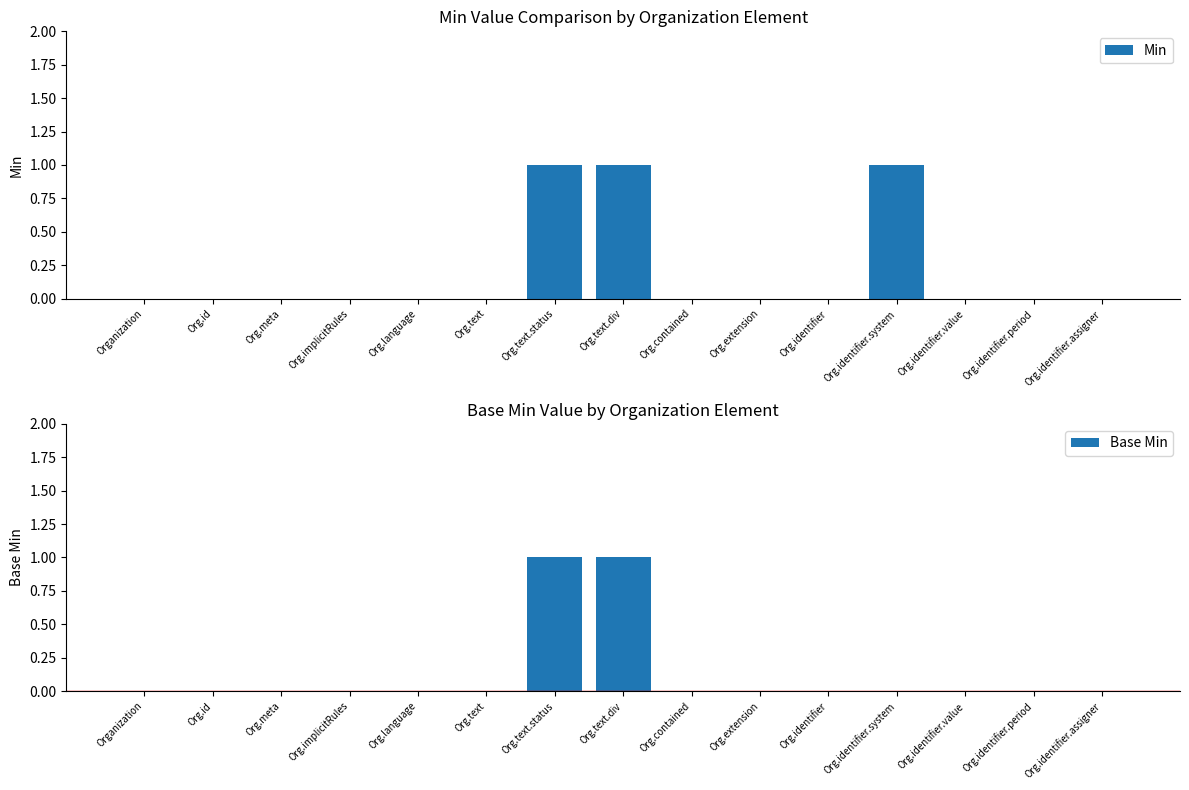

What is the value of the Base Min bar at the 7th from the left?

1